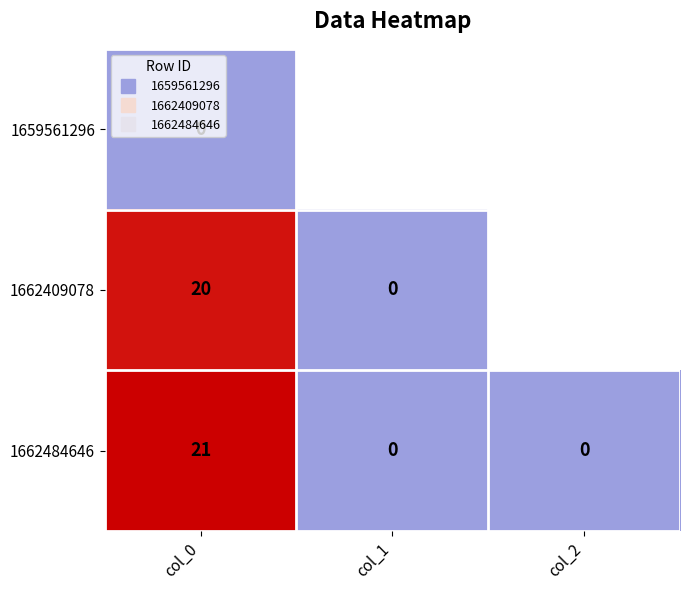

What is the sum of all 1662484646 values?

21.0